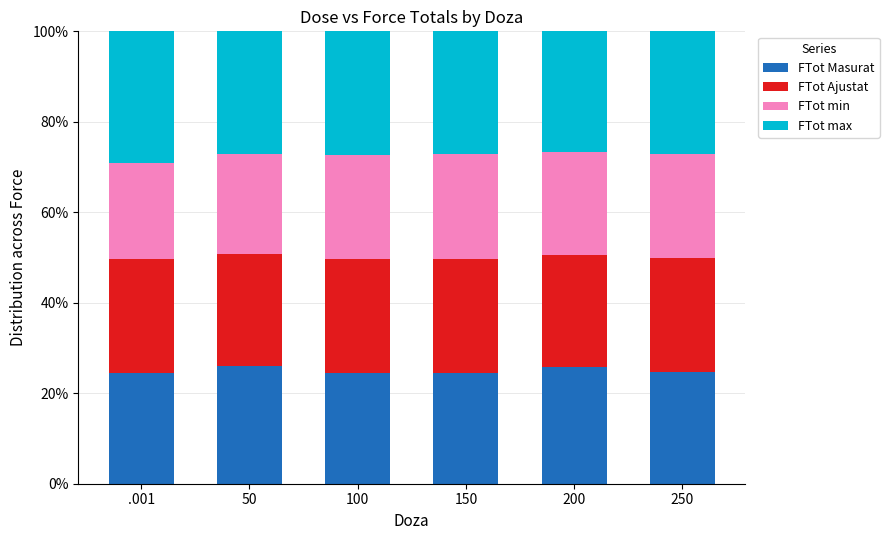

What are all the series names shown in the legend?

FTot Masurat, FTot Ajustat, FTot min, FTot max